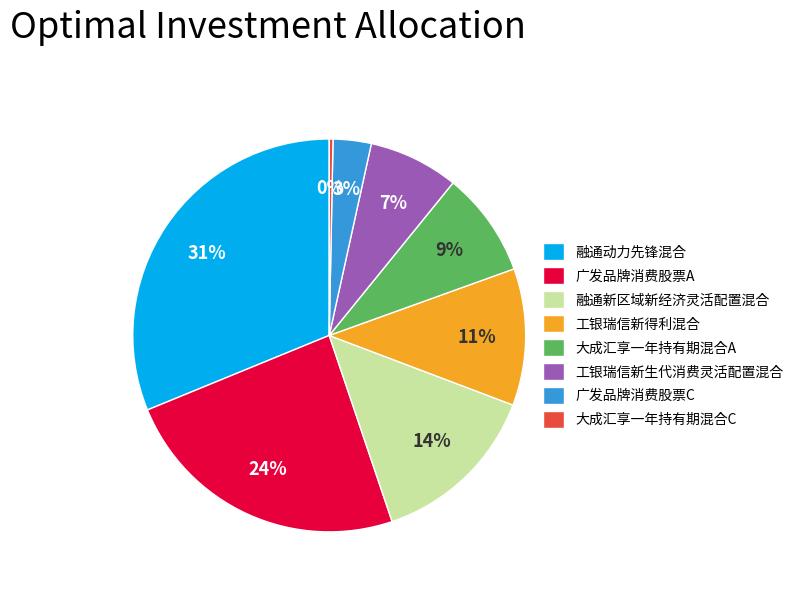

Does any single category account for the majority?

No